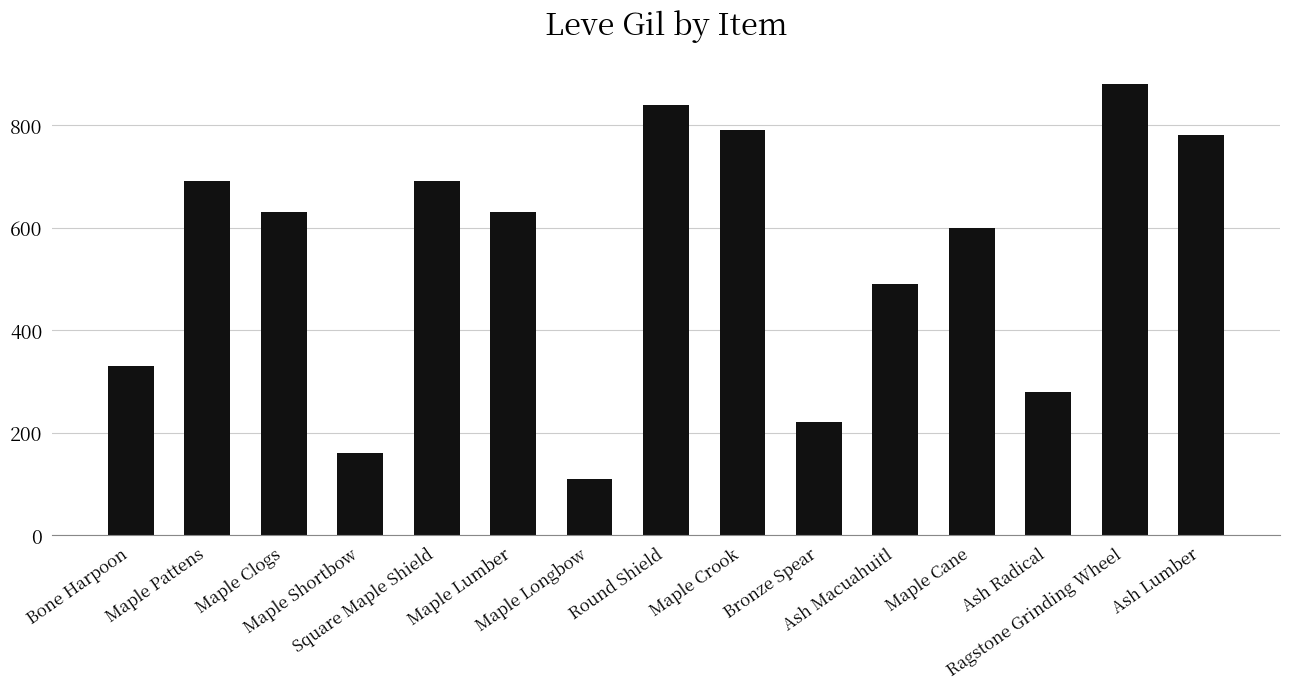

How many categories are shown in the chart?

15